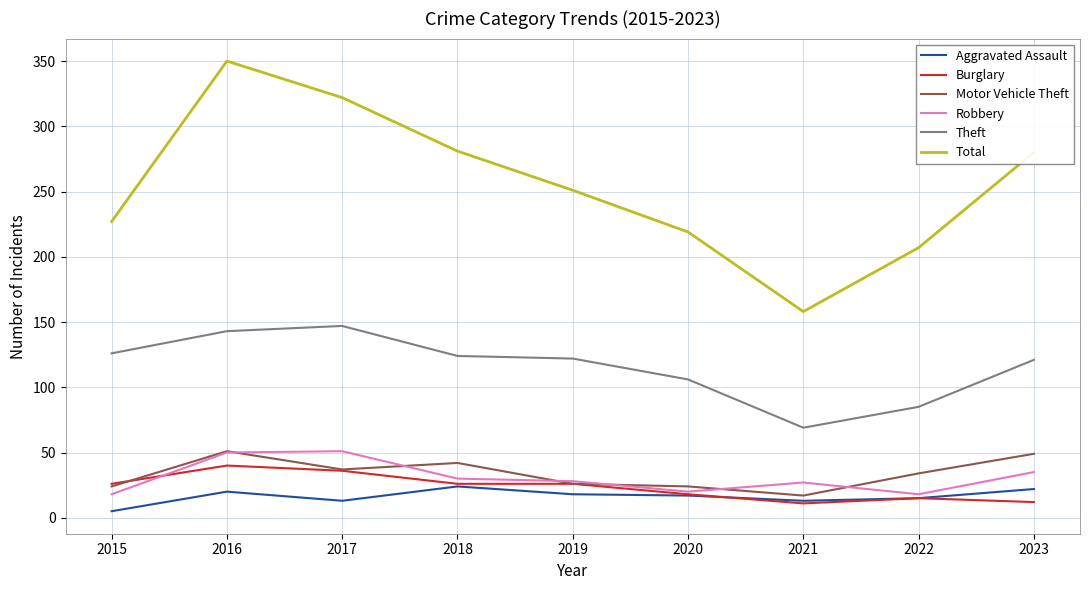

Is the value of Motor Vehicle Theft at 2019 greater than the value of Aggravated Assault at 2019?

Yes